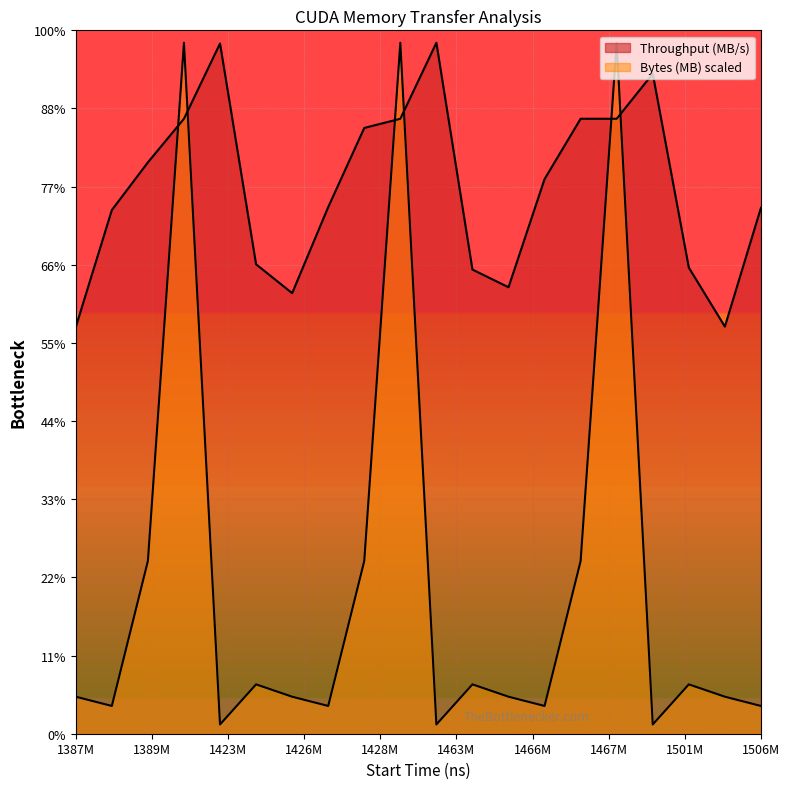

What is the difference between the maximum and minimum values in the Bytes (MB) series?

17445.3